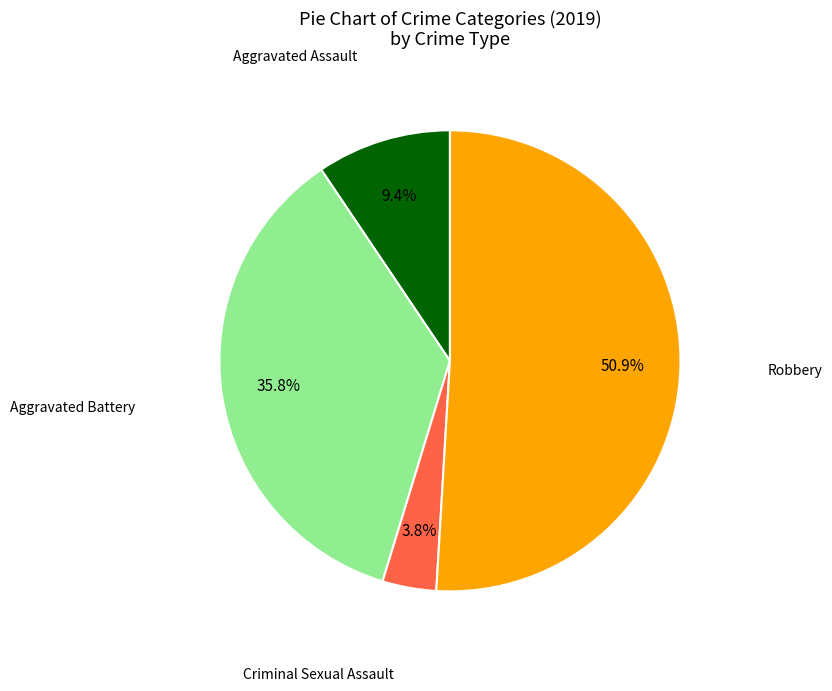

Rank the categories by value from lowest to highest.

Criminal Sexual Assault, Aggravated Assault, Aggravated Battery, Robbery